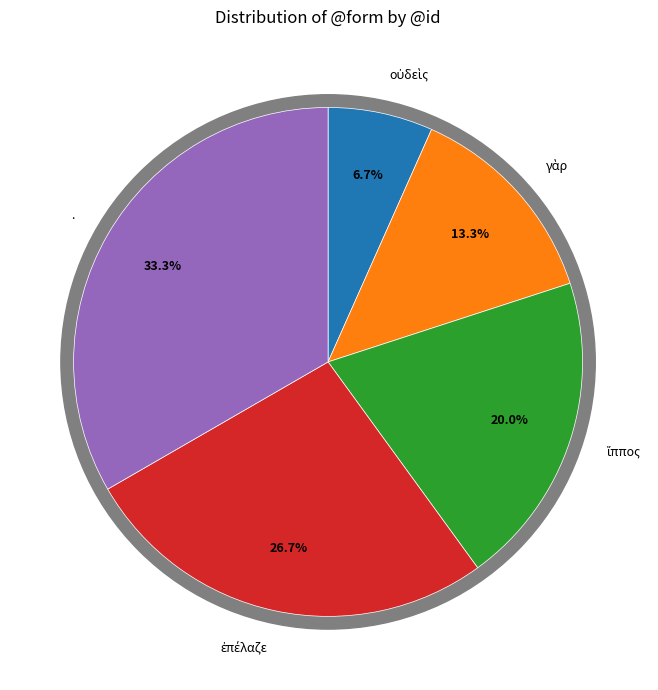

How many segments does this pie chart have?

5